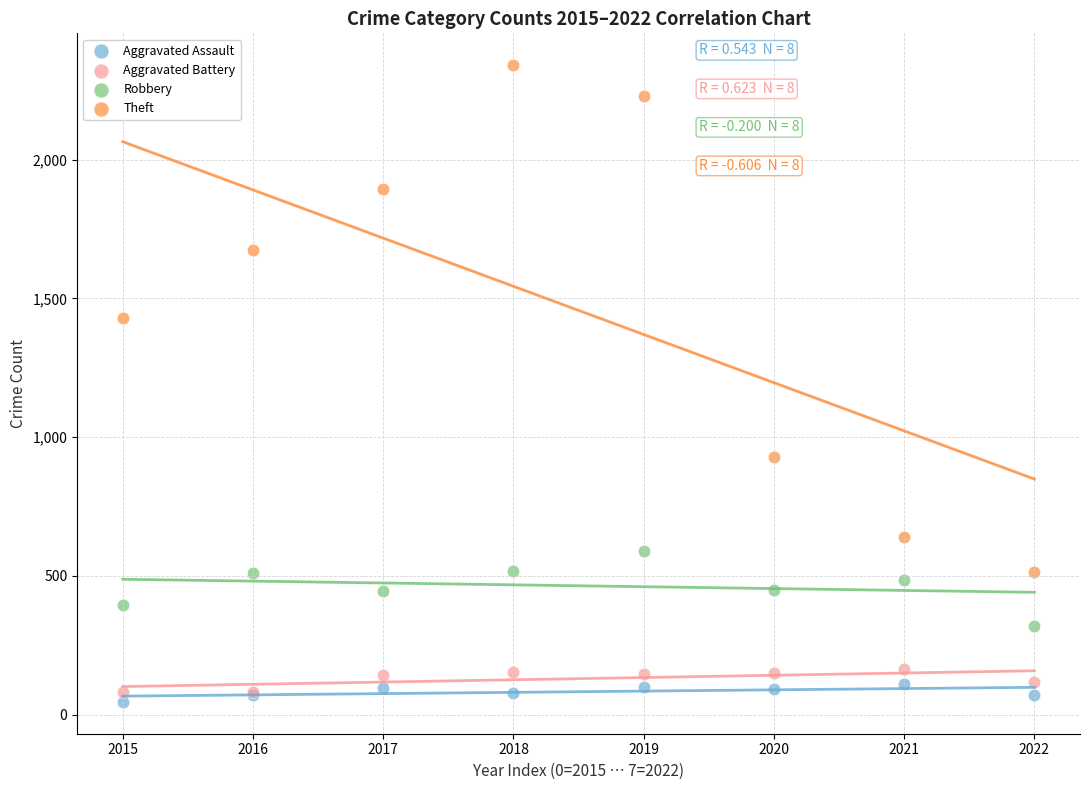

Which series has the largest Y range (max minus min)?

Theft